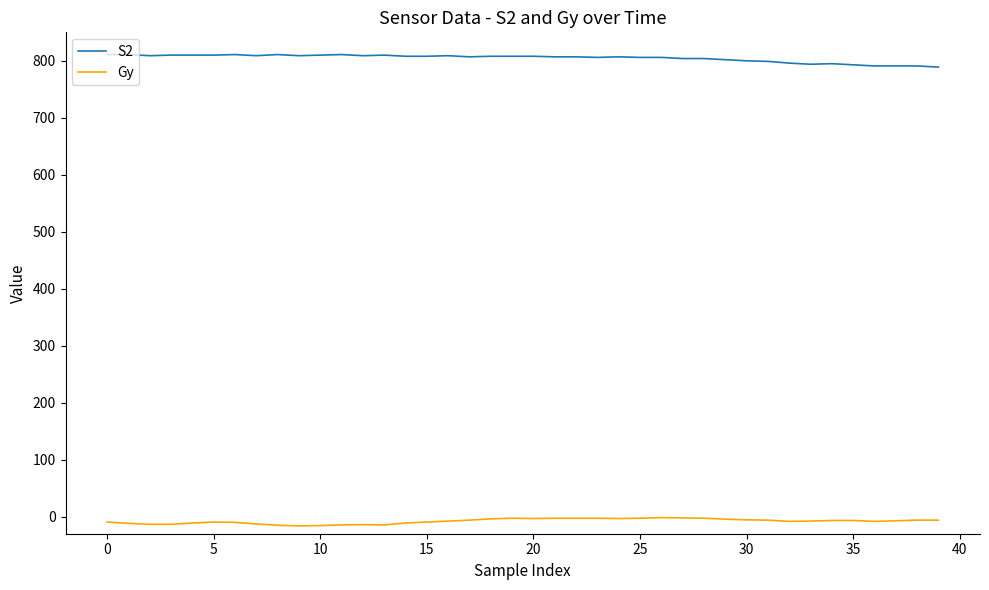

True or false: Gy and S2 intersect in this chart.

False